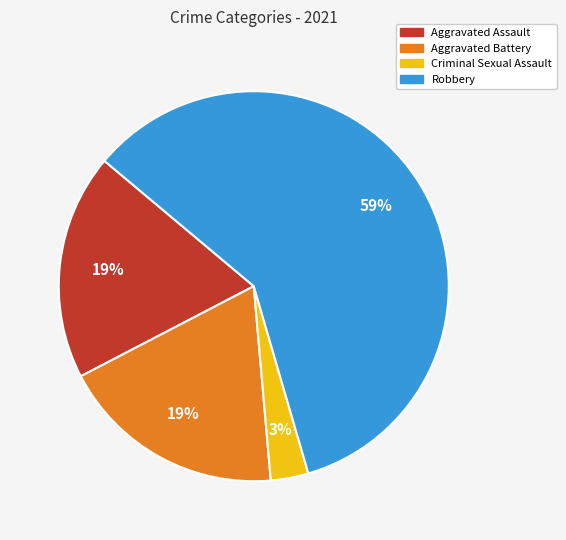

Combined, do Aggravated Battery and Robbery account for over 50%?

Yes